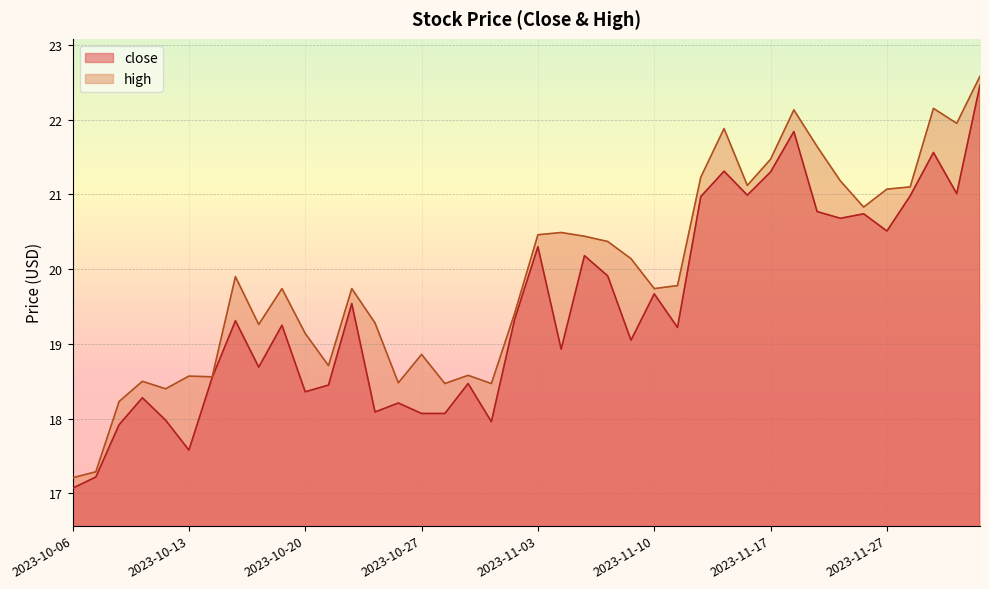

What position from the right is 2023-11-09?

16